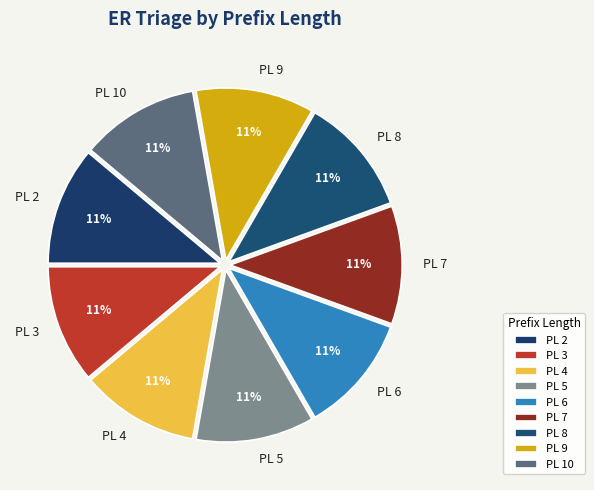

To the nearest percent, what is the average slice percentage?

11%